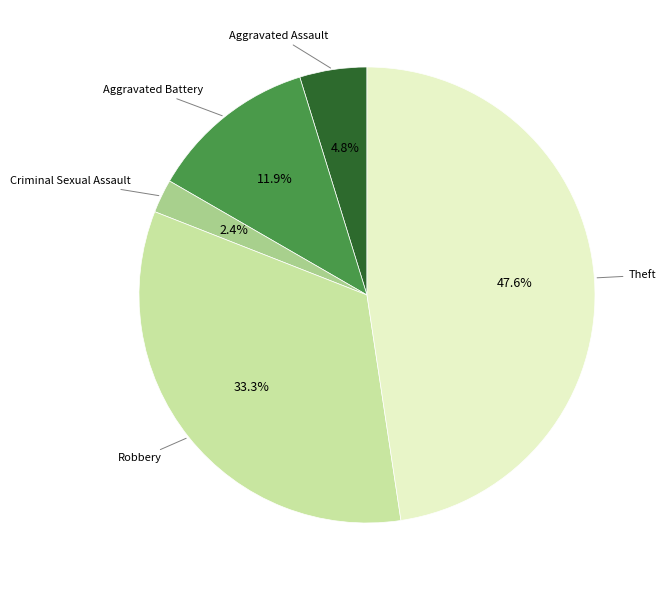

What percentage do Aggravated Assault and Theft together represent?

52.4%